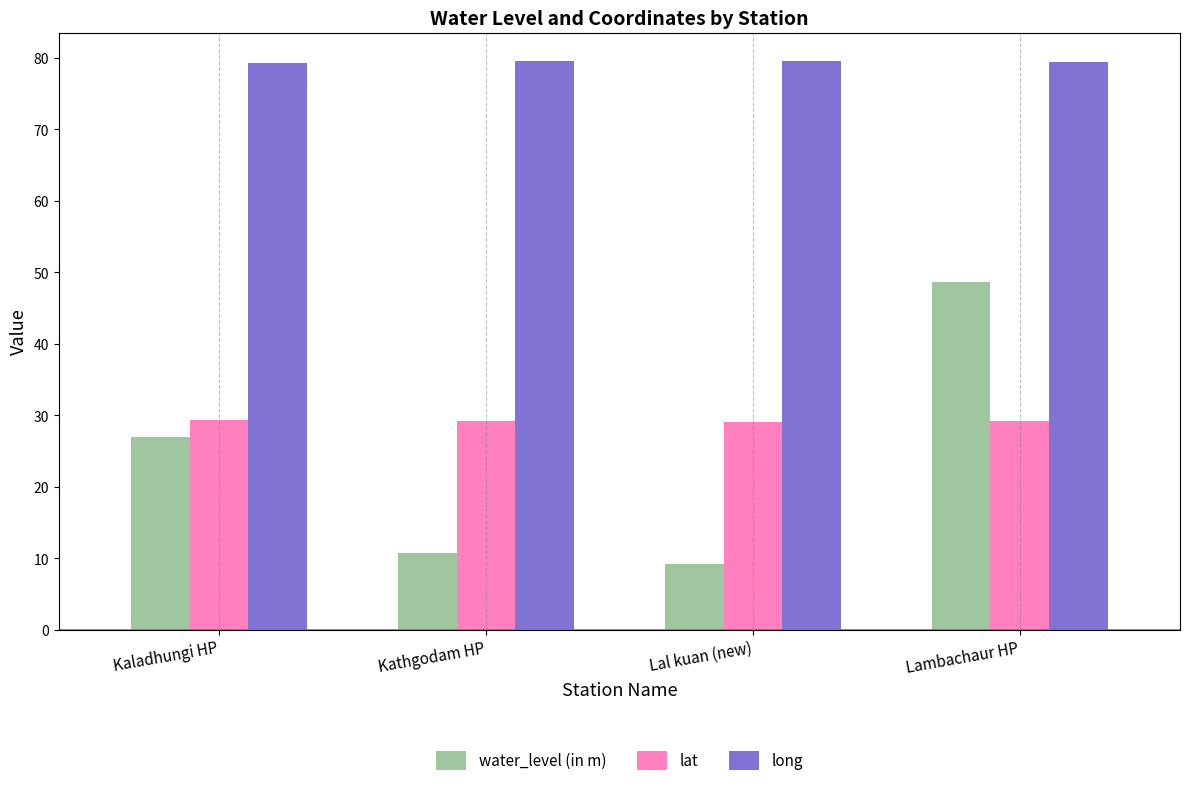

How many values in the water_level (in m) series exceed 27?

2